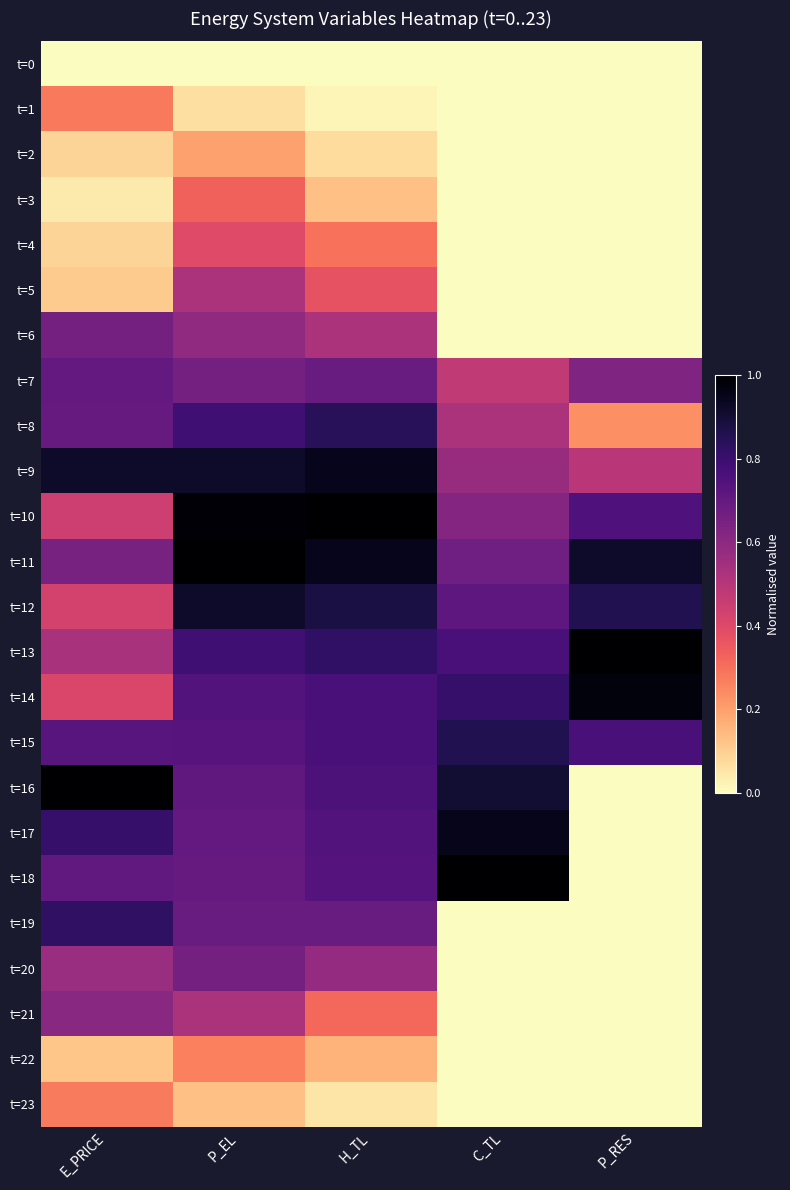

At P_EL, list the series in order from largest to smallest.

t=11, t=10, t=9, t=12, t=8, t=13, t=14, t=15, t=16, t=17, t=18, t=19, t=7, t=20, t=6, t=5, t=21, t=4, t=3, t=22, t=2, t=23, t=1, t=0